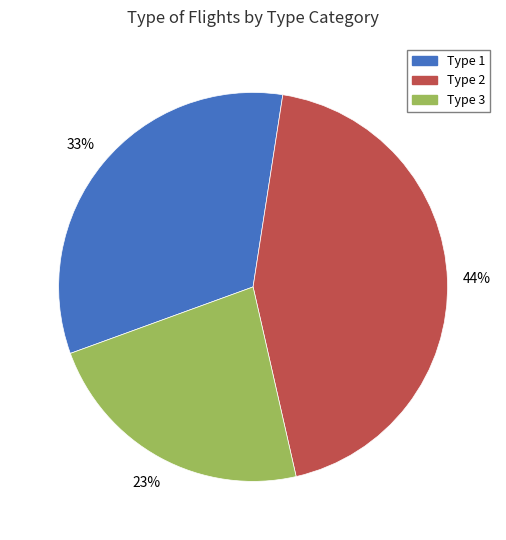

Is the sum of Type 1 and Type 2 greater than half?

Yes